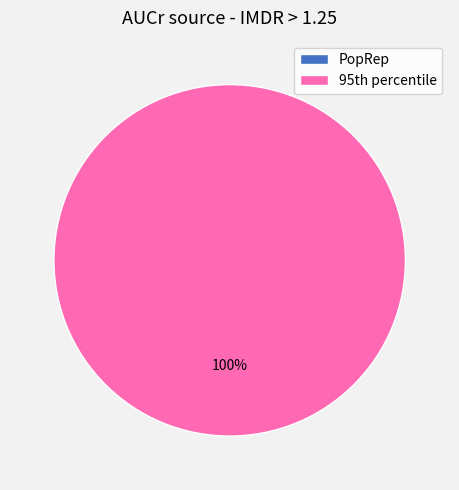

Does PopRep represent more than half of the total?

No